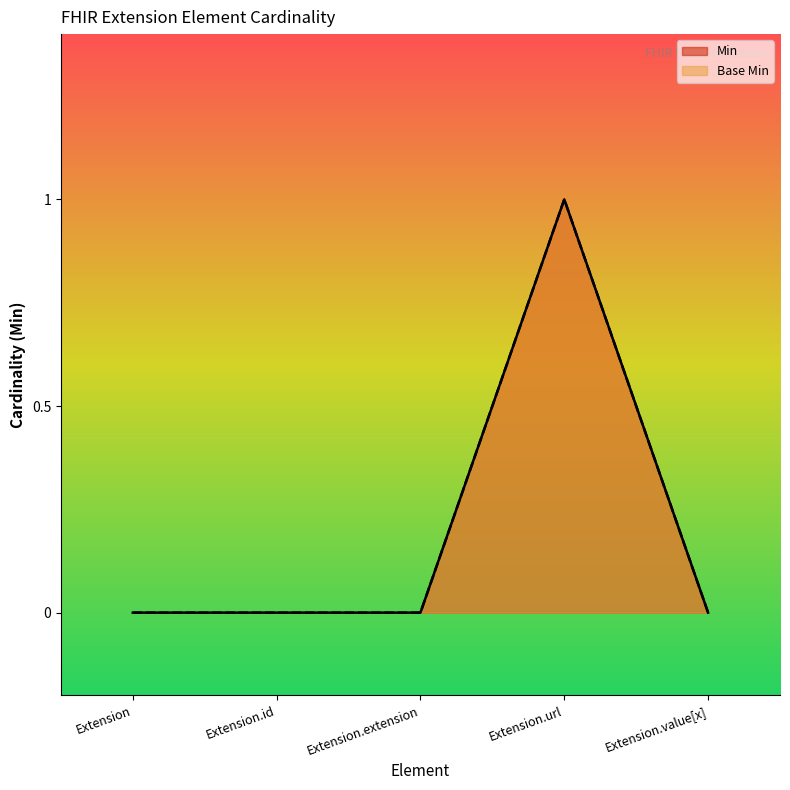

Which series has the largest total across all categories?

Min